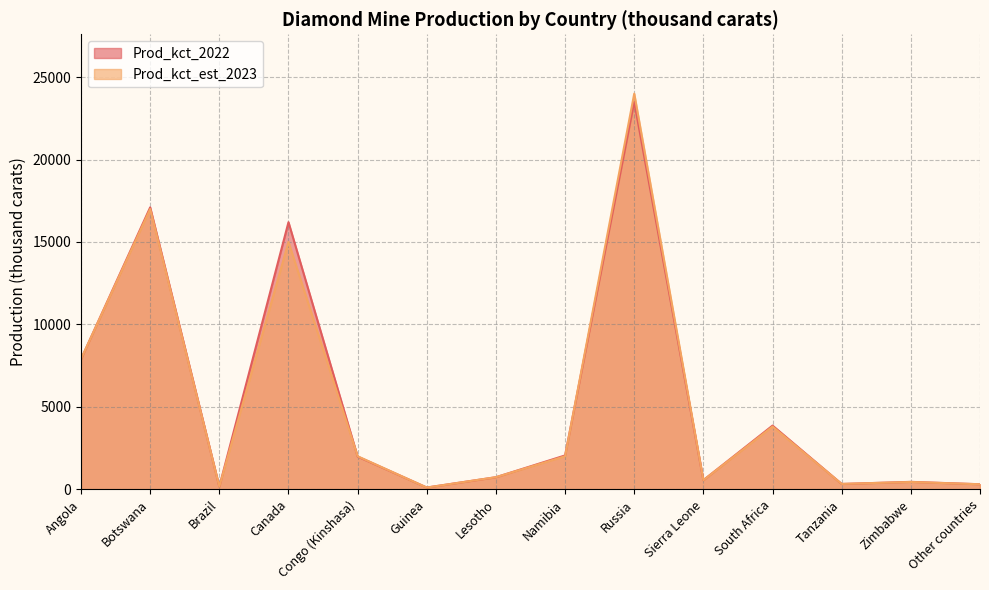

Reading left to right, what are all the values shown in this chart?

Prod_kct_2022: Angola=7890	Botswana=17100	Brazil=158	Canada=16200	Congo (Kinshasa)=1980	Guinea=103	Lesotho=728	Namibia=2050	Russia=23500	Sierra Leone=551	South Africa=3860	Tanzania=319	Zimbabwe=446	Other countries=302
Prod_kct_est_2023: Angola=7900	Botswana=17000	Brazil=160	Canada=15000	Congo (Kinshasa)=2000	Guinea=100	Lesotho=730	Namibia=2000	Russia=24000	Sierra Leone=550	South Africa=3800	Tanzania=320	Zimbabwe=440	Other countries=300